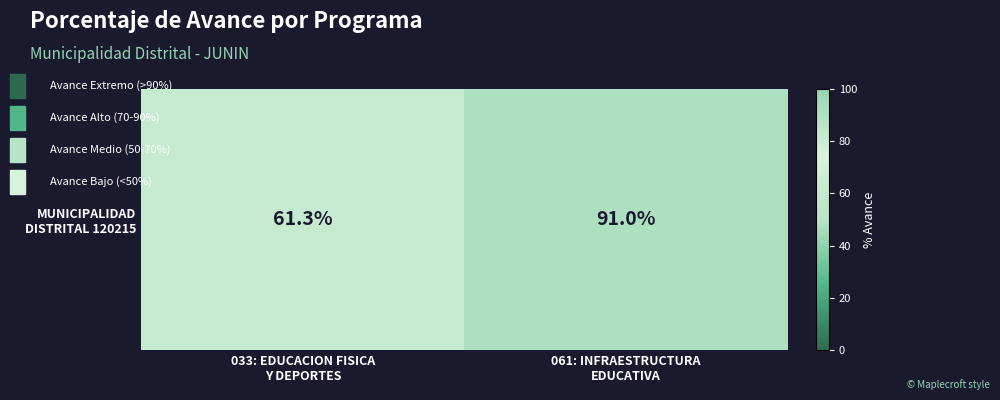

What is the sum of the values at 033: EDUCACION FISICA
Y DEPORTES and 061: INFRAESTRUCTURA
EDUCATIVA?

152.3